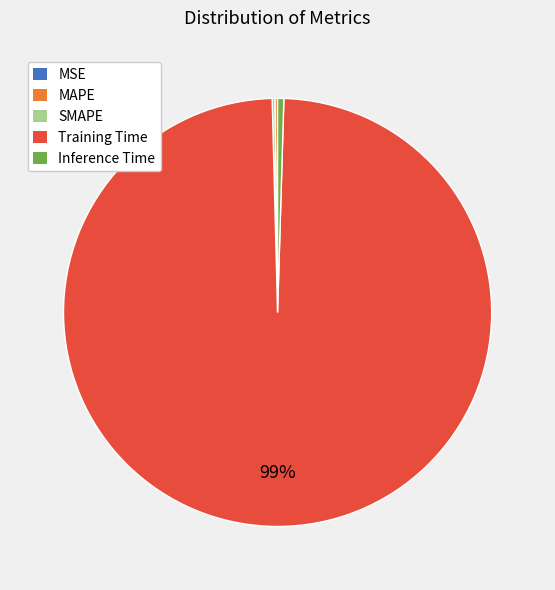

Is Training Time the majority of the pie?

Yes